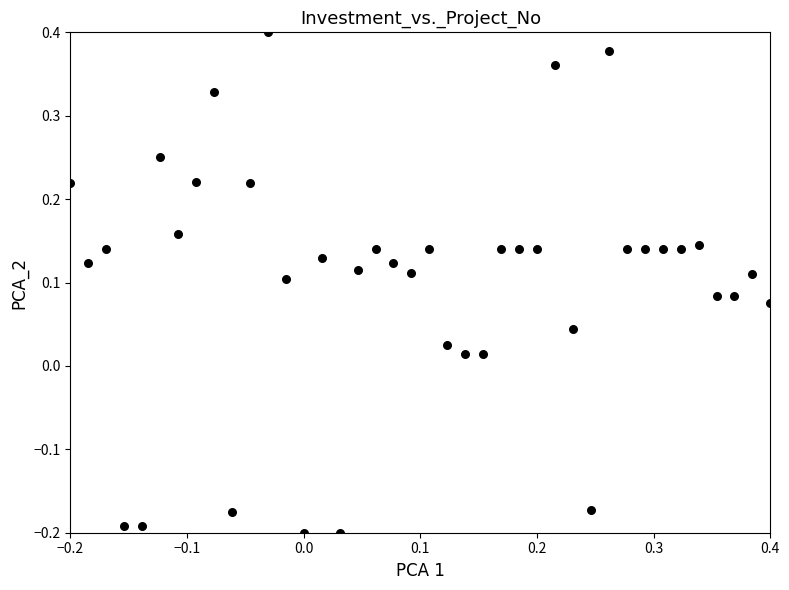

What is the range of X values (max minus min)?

0.6